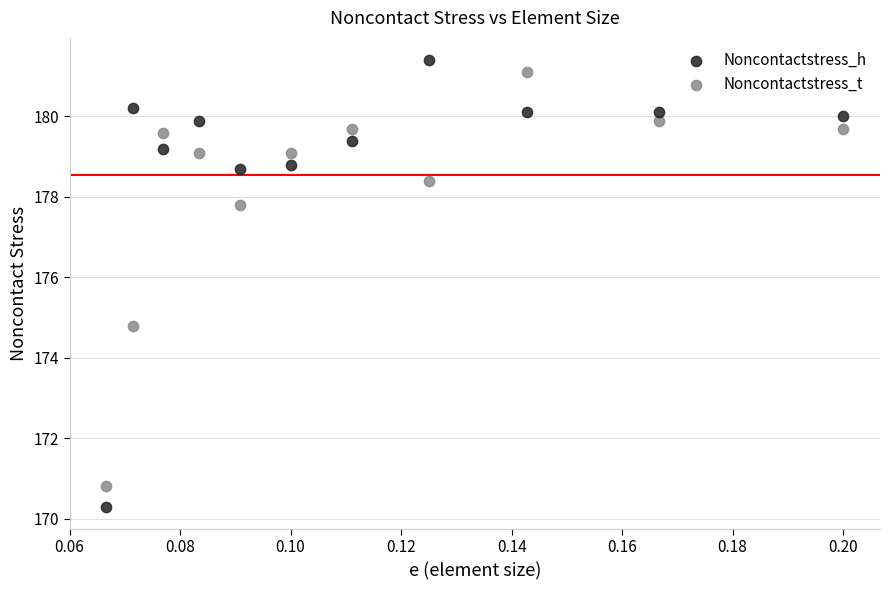

What are all the series names shown in the legend?

Noncontactstress_h, Noncontactstress_t